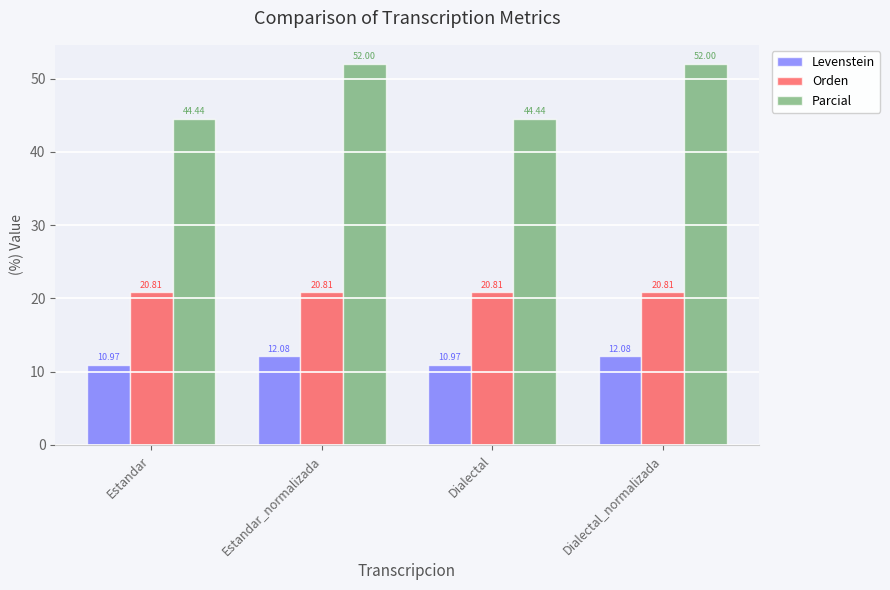

At how many categories does at least one series exceed 44?

4